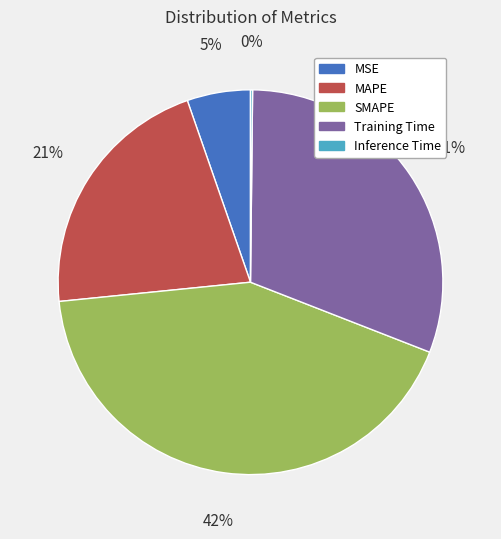

Is it true that MSE is 5% of the pie?

True